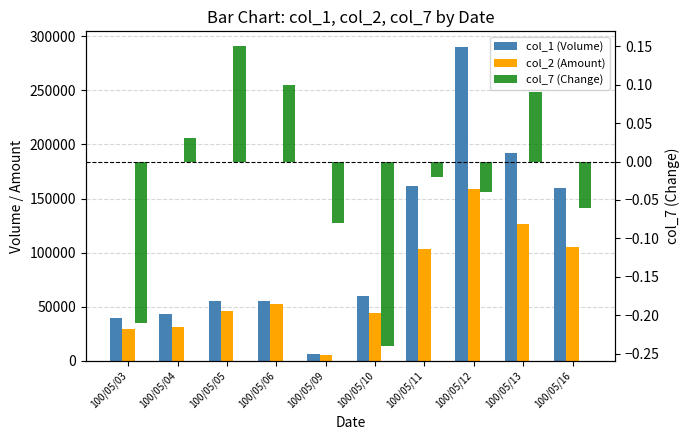

What is the maximum value shown in the chart?

290000.0